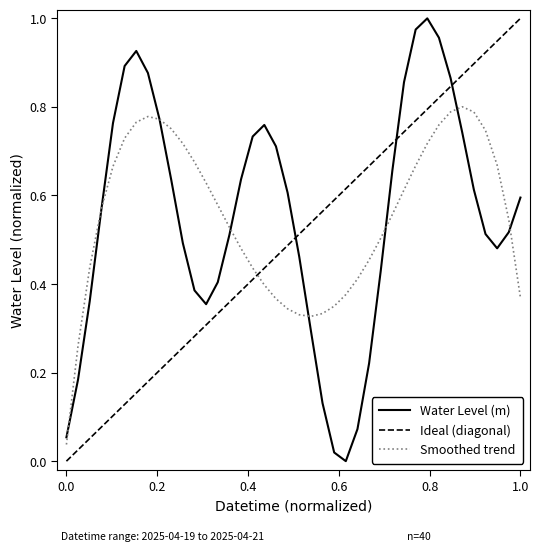

How many data points does each series have?

40